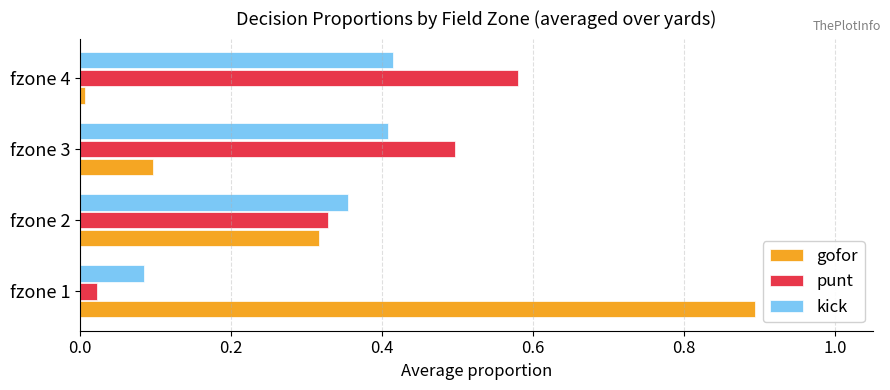

Rank the categories by gofor value from highest to lowest.

fzone 1, fzone 2, fzone 3, fzone 4